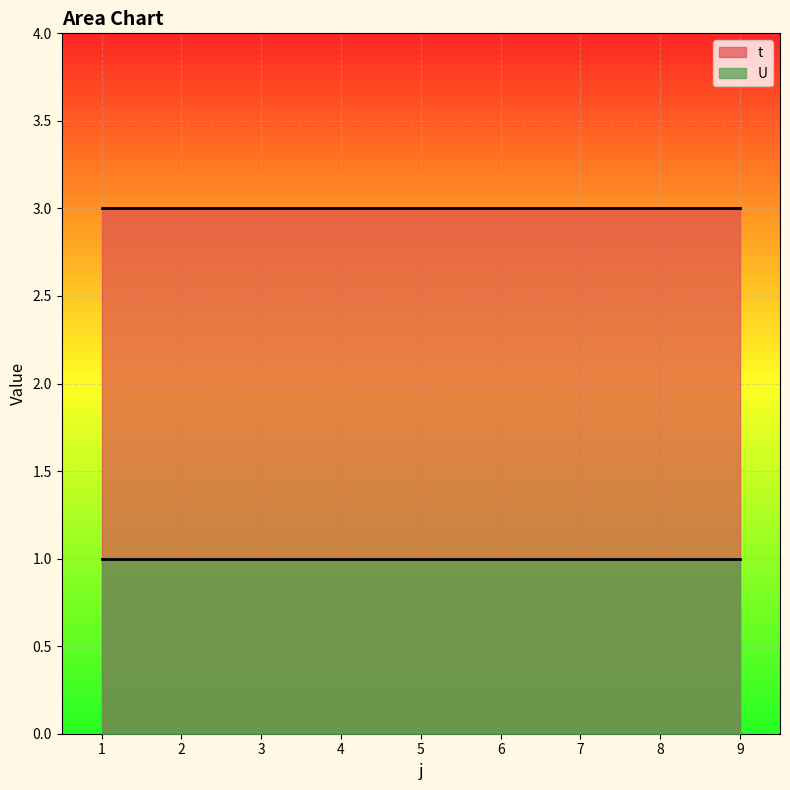

True or false: U and t cross at least once.

False